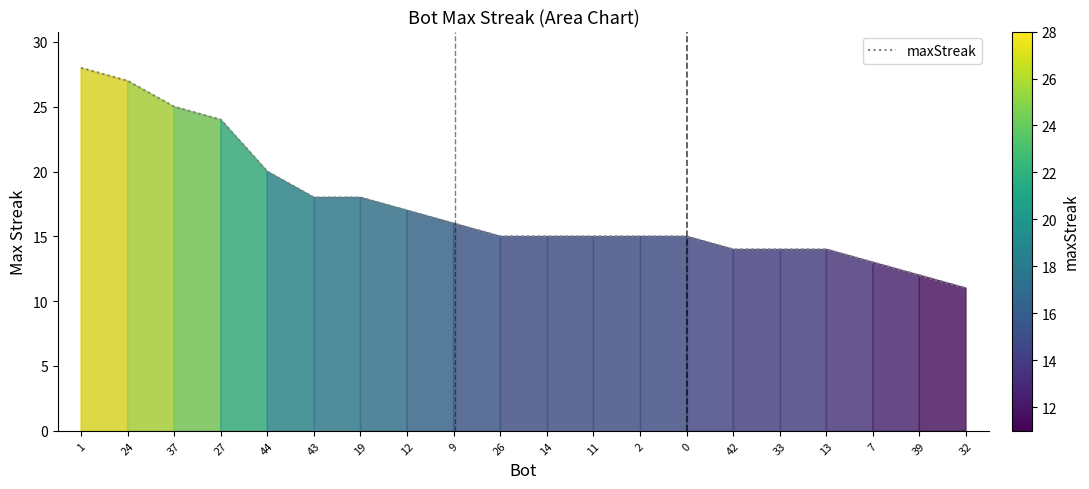

Approximately how many times larger is the value at 43 compared to 2?

1.2